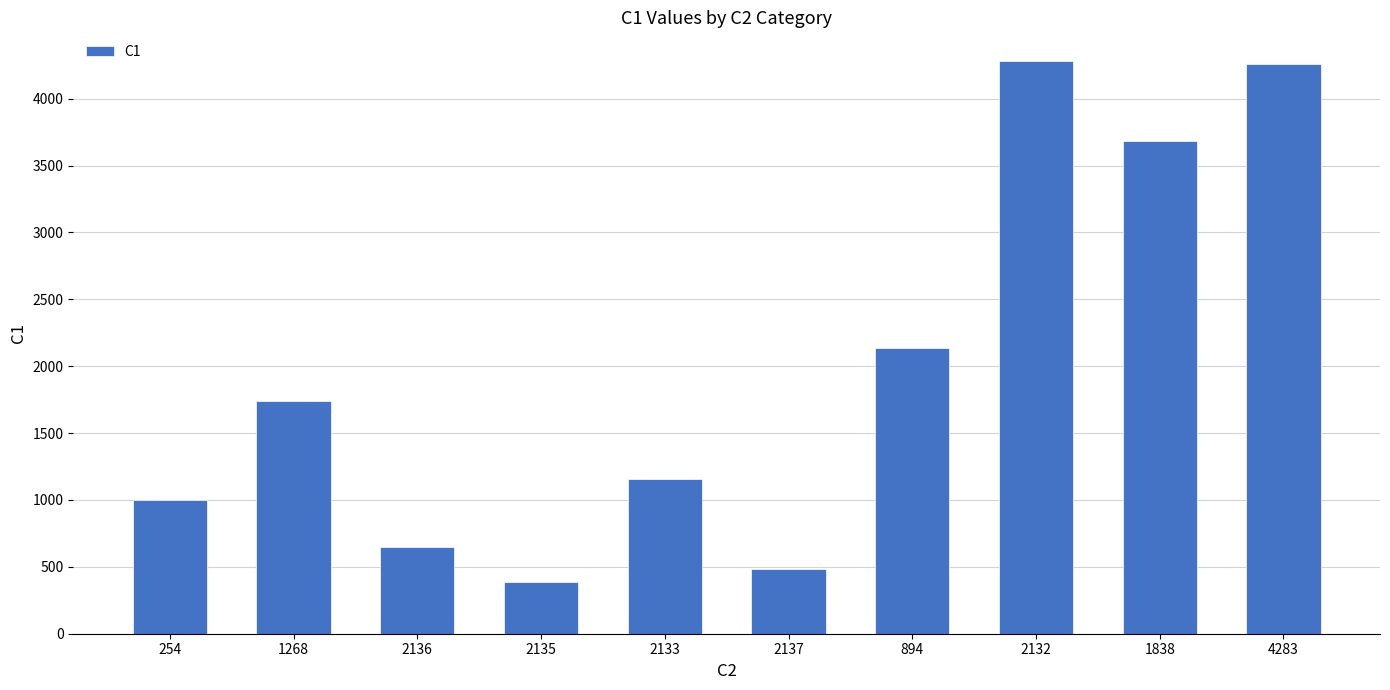

Does the chart contain any negative values?

No